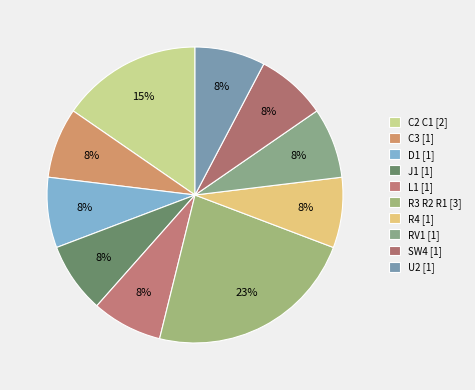

To the nearest percent, what is the average slice percentage?

10%